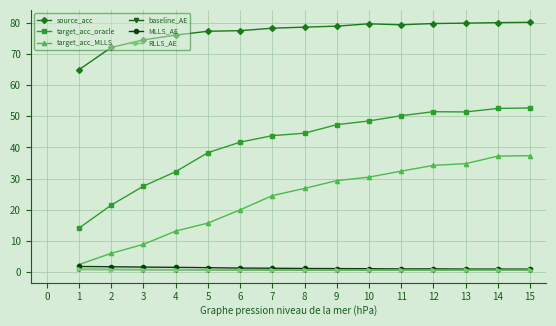

True or false: target_acc_MLLS and source_acc cross at least once.

False